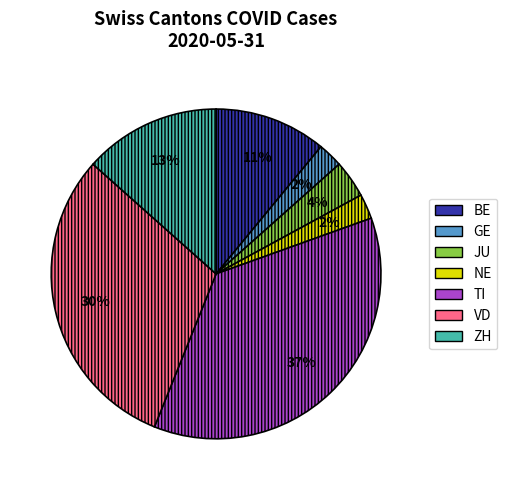

Does any single category account for the majority?

No